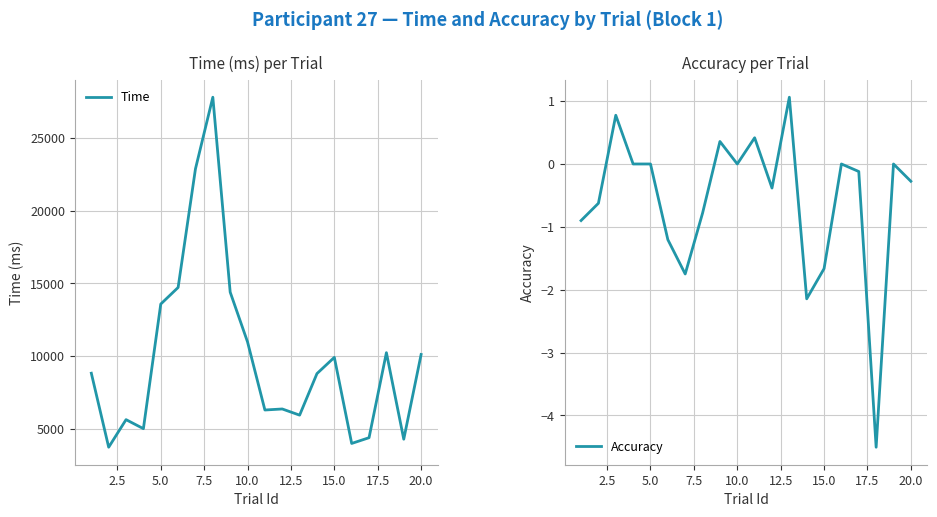

What is the minimum value for Time?

3742